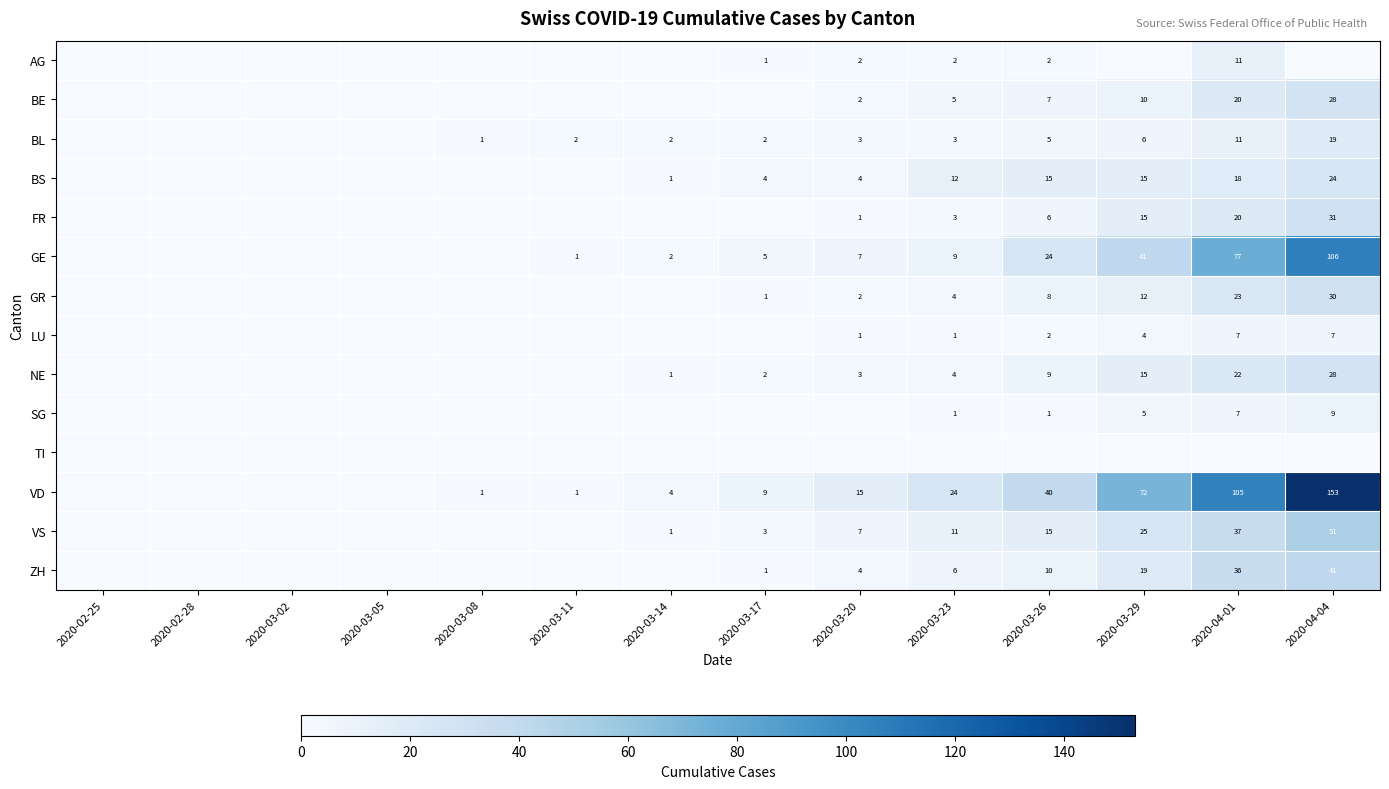

What is the sum of the GE values at 2020-03-11 and 2020-03-26?

25